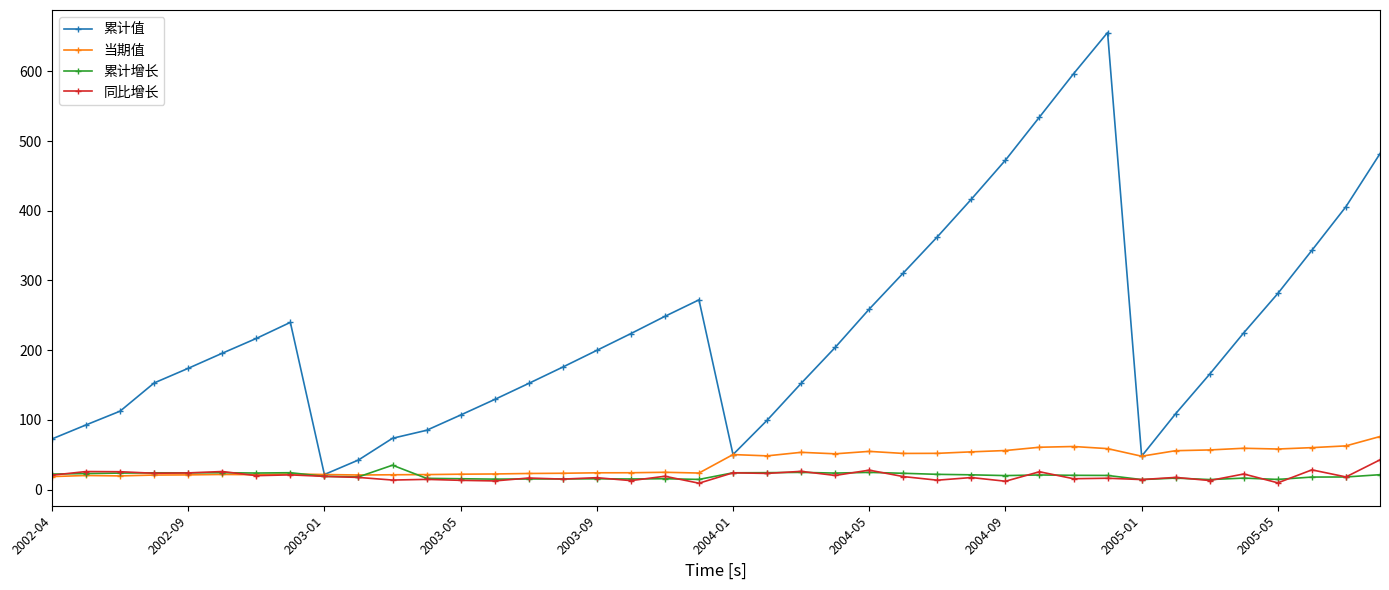

True or false: 当期值 has more than 1 interior local peaks.

True